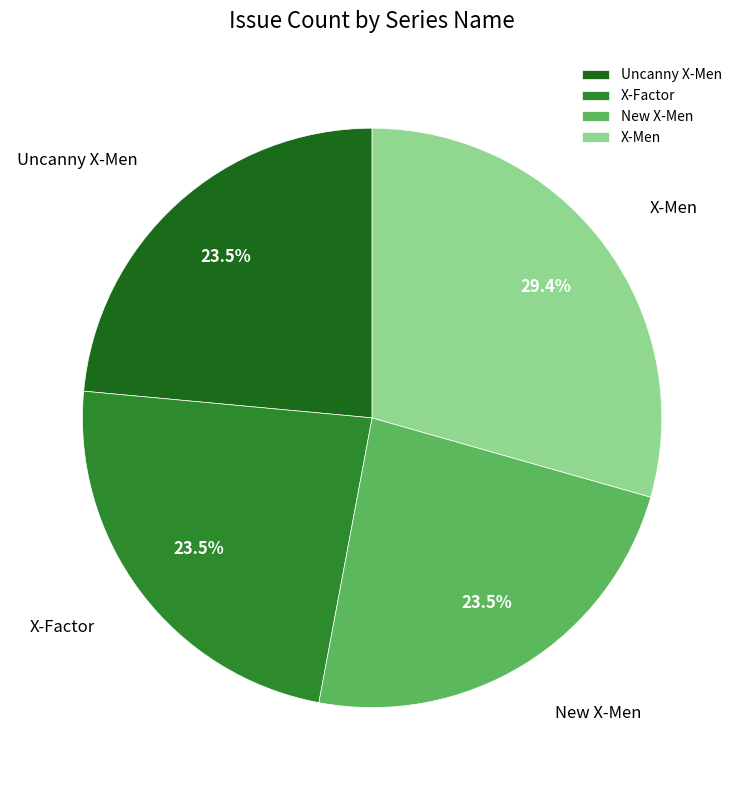

Combined, do X-Men and Uncanny X-Men account for over 50%?

Yes